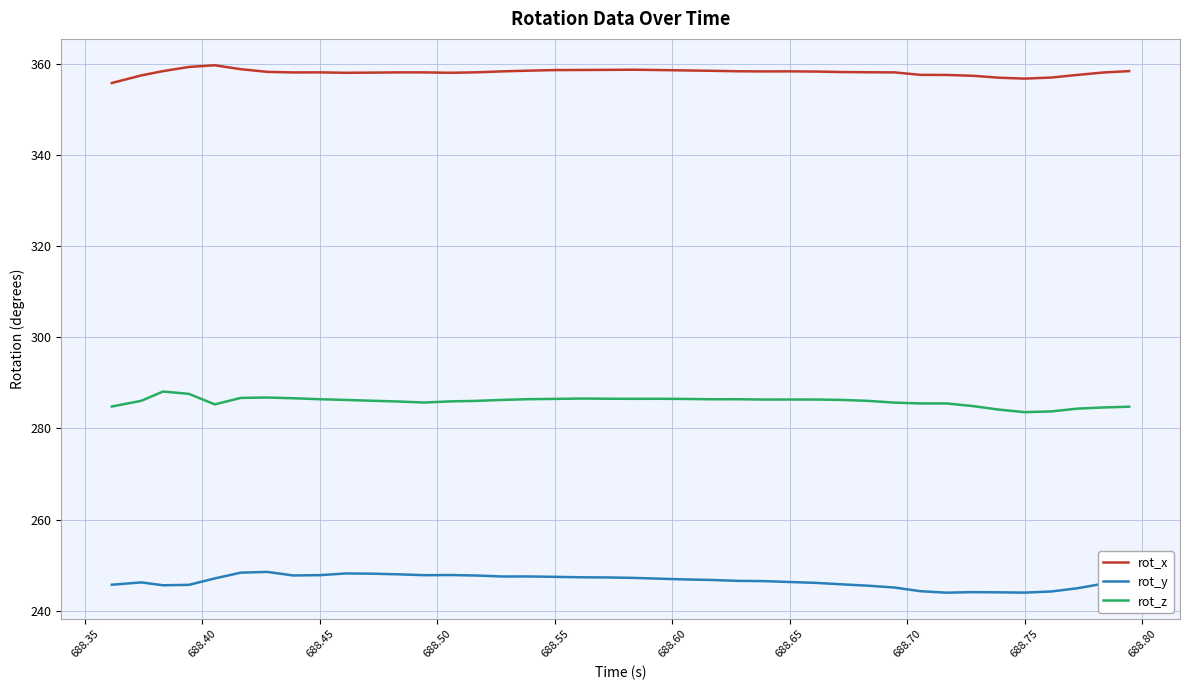

List the series in order of their overall mean, highest first.

rot_x, rot_z, rot_y